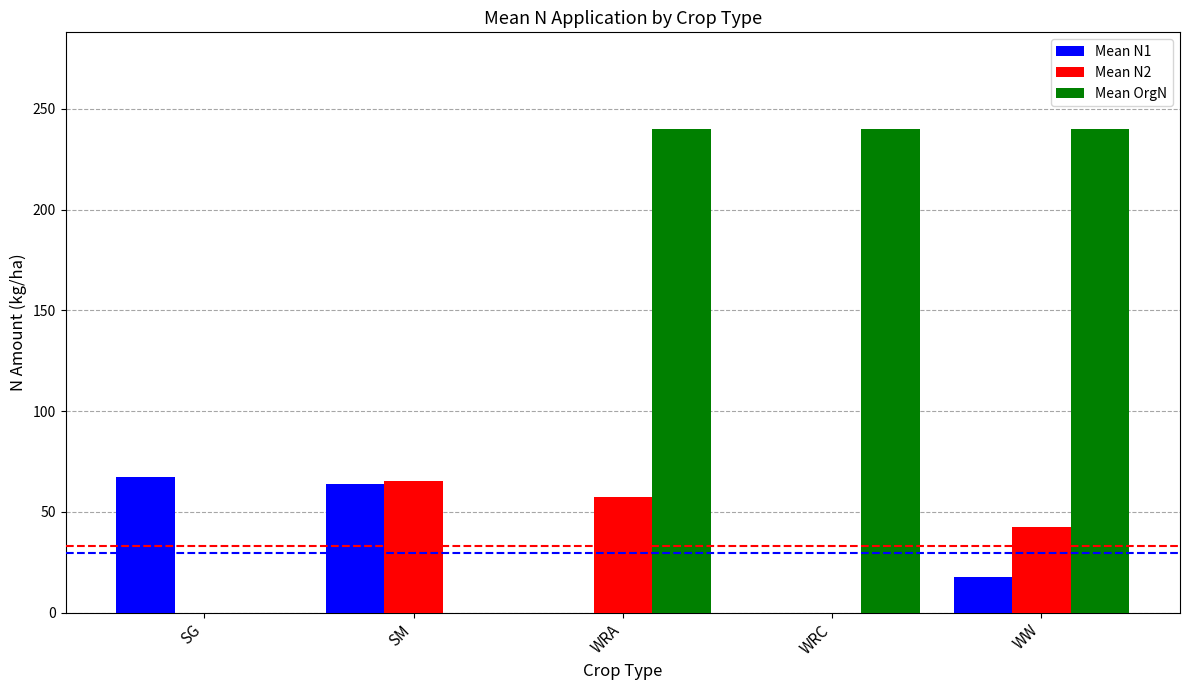

What is the average value of the Mean N2 series?

33.1